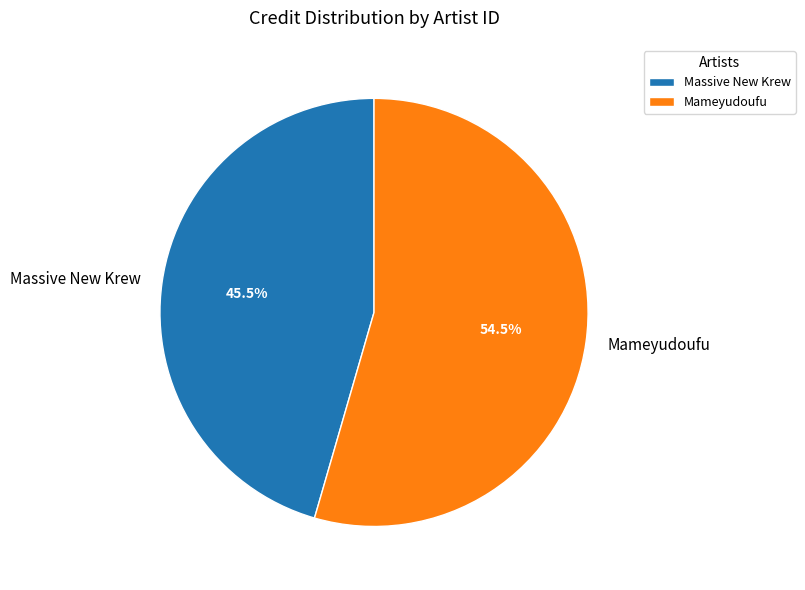

What is the smallest slice in the pie chart?

Massive New Krew